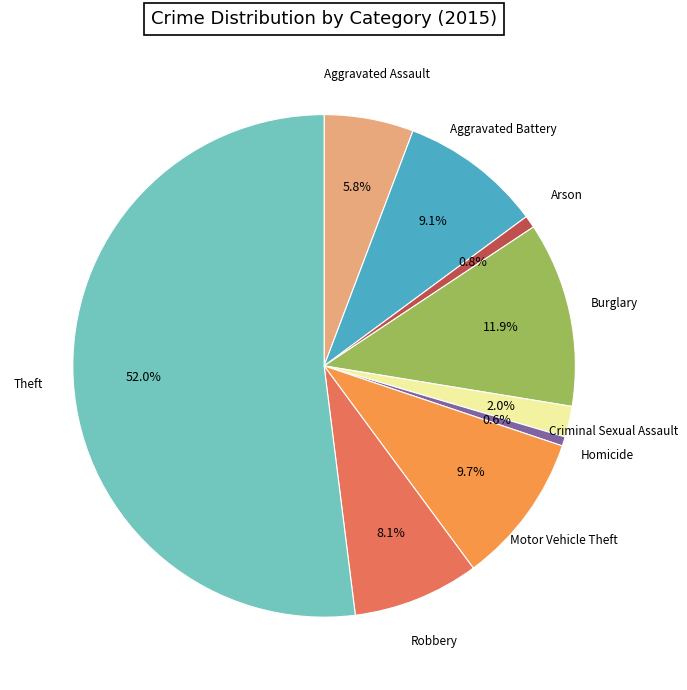

What is the largest slice in the pie chart?

Theft